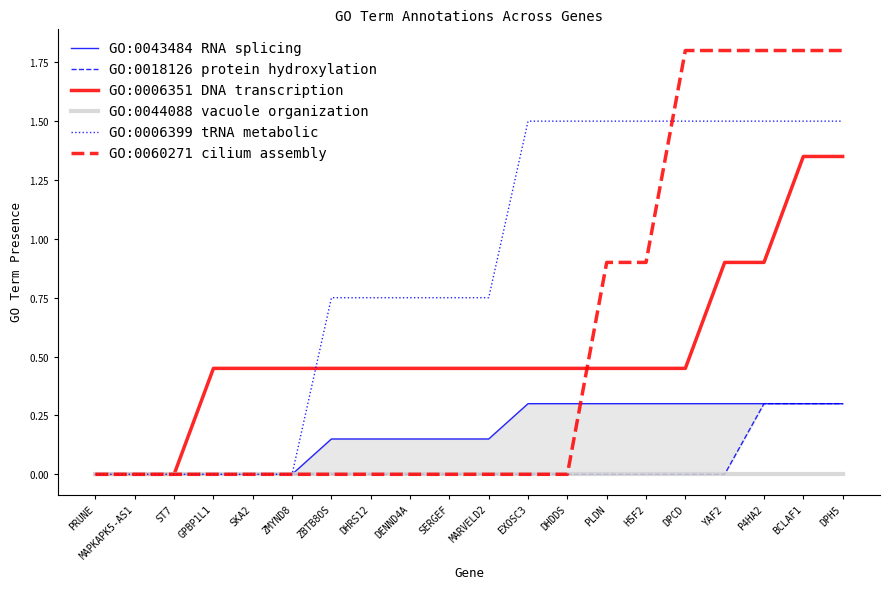

Reading left to right, list all the values displayed in this chart.

GO:0043484 RNA splicing: 0.0	0.0	0.0	0.0	0.0	0.0	0.1	0.1	0.1	0.1	0.1	0.3	0.3	0.3	0.3	0.3	0.3	0.3	0.3	0.3
GO:0018126 protein hydroxylation: 0.0	0.0	0.0	0.0	0.0	0.0	0.0	0.0	0.0	0.0	0.0	0.0	0.0	0.0	0.0	0.0	0.0	0.3	0.3	0.3
GO:0006351 DNA transcription: 0.0	0.0	0.0	0.4	0.4	0.4	0.4	0.4	0.4	0.4	0.4	0.4	0.4	0.4	0.4	0.4	0.9	0.9	1.3	1.3
GO:0044088 vacuole organization: 0.0	0.0	0.0	0.0	0.0	0.0	0.0	0.0	0.0	0.0	0.0	0.0	0.0	0.0	0.0	0.0	0.0	0.0	0.0	0.0
GO:0006399 tRNA metabolic: 0.0	0.0	0.0	0.0	0.0	0.0	0.8	0.8	0.8	0.8	0.8	1.5	1.5	1.5	1.5	1.5	1.5	1.5	1.5	1.5
GO:0060271 cilium assembly: 0.0	0.0	0.0	0.0	0.0	0.0	0.0	0.0	0.0	0.0	0.0	0.0	0.0	0.9	0.9	1.8	1.8	1.8	1.8	1.8